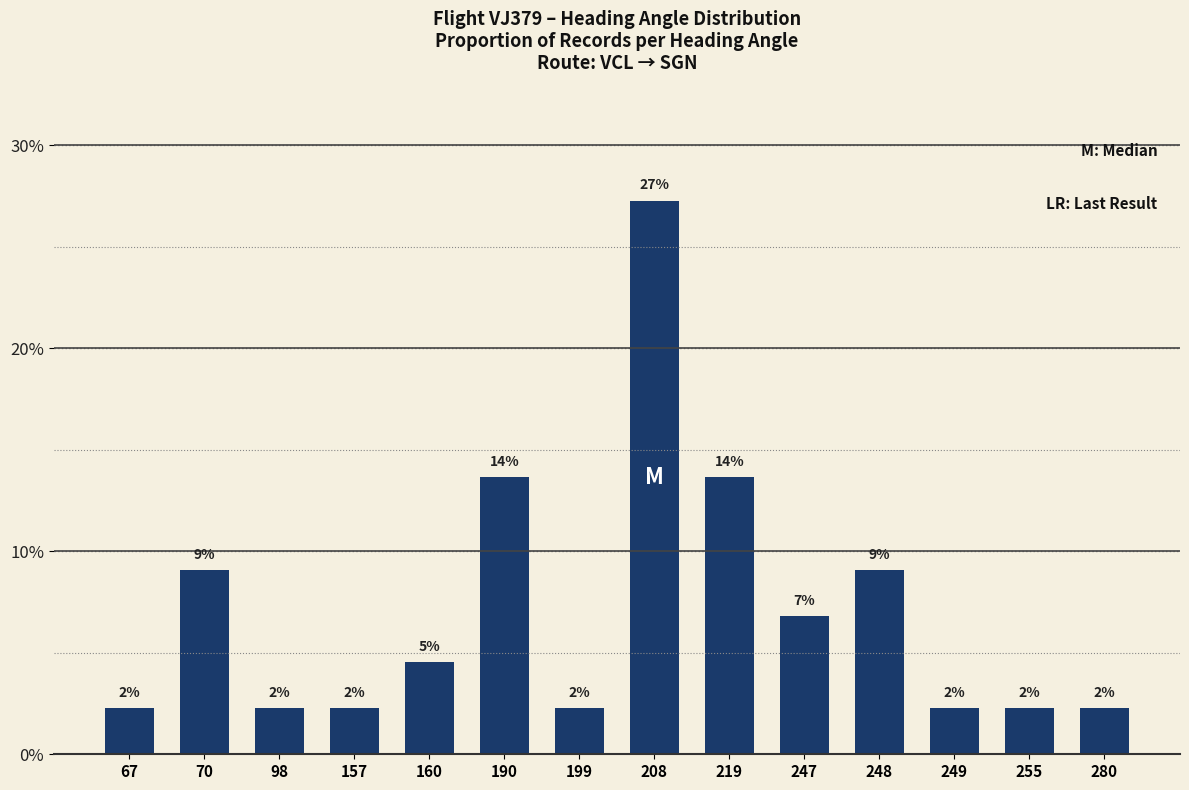

Where does the data first go above 4?

70